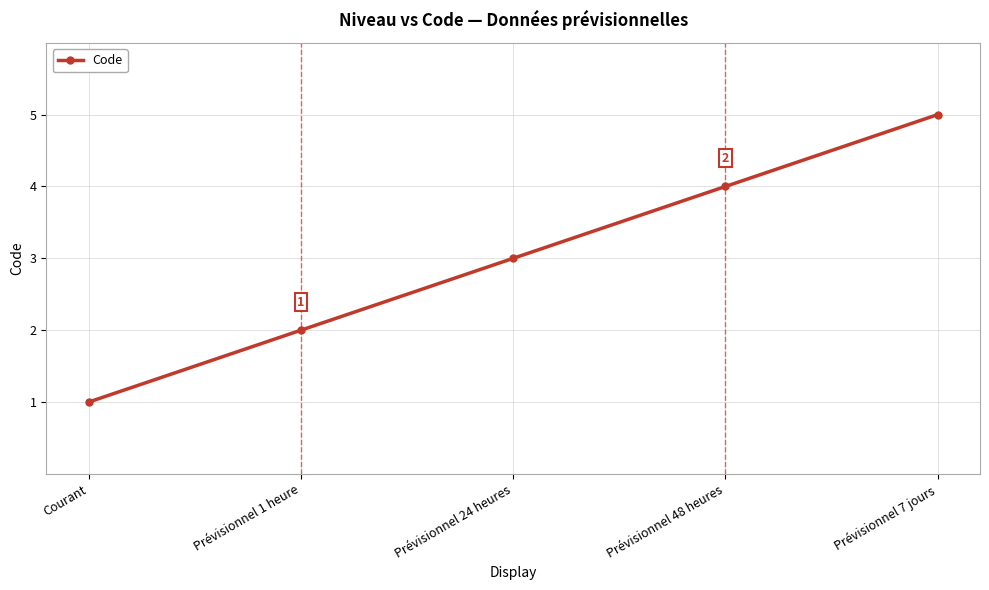

Count the number of categories in the chart.

5